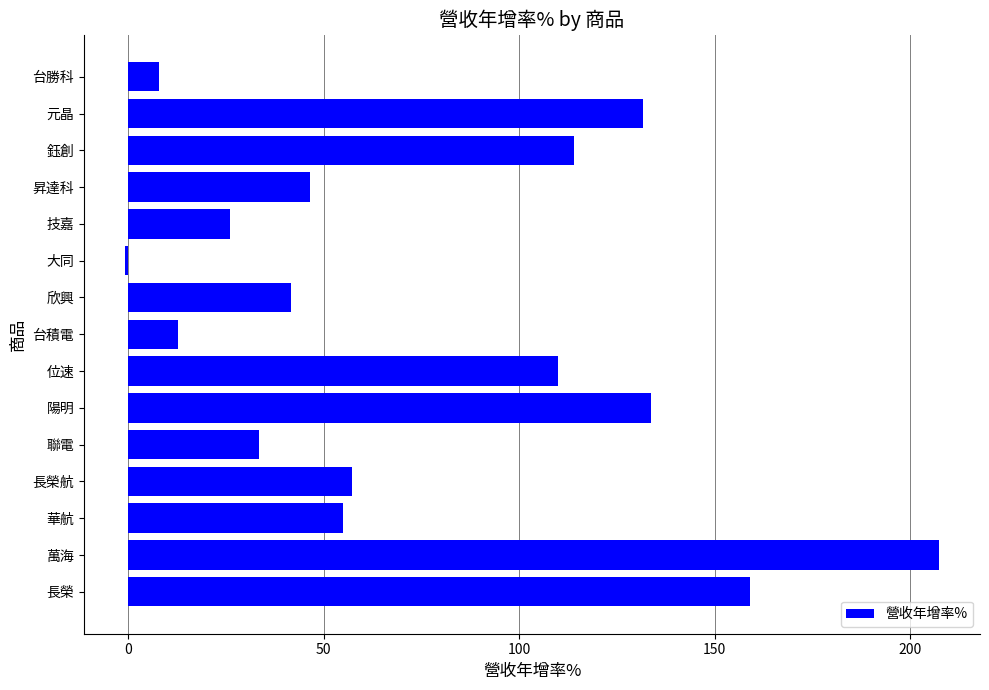

At which label is the value closest to 103?

位速